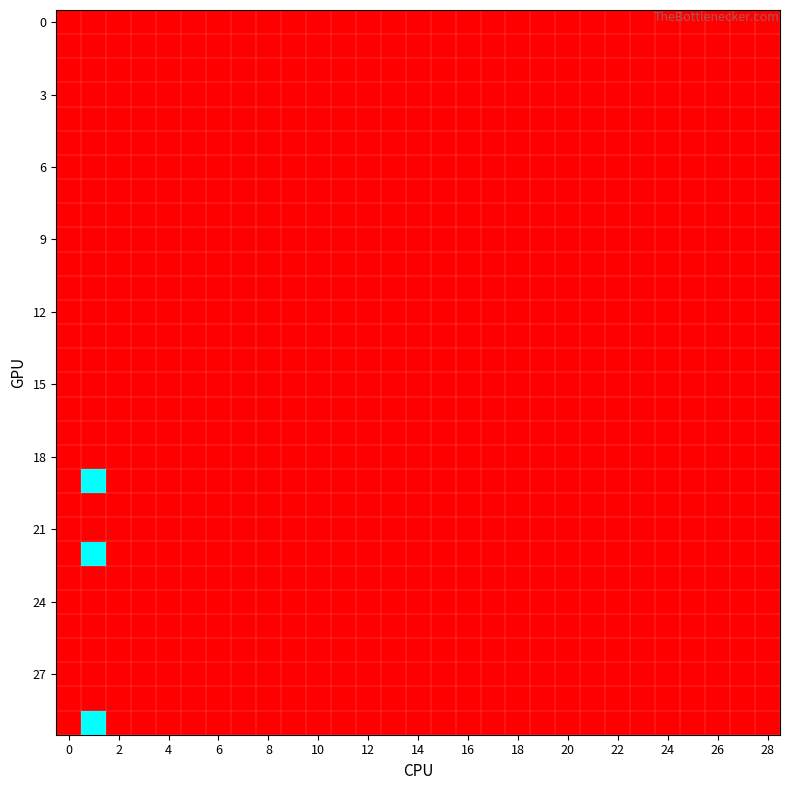

Reading right to left, extract all data points from this chart.

row_0: 0	0	0	0	0	0	0	0	0	0	0	0	0	0	0	0	0	0	0	0	0	0	0	0	0	0	0	0	0
row_1: 0	0	0	0	0	0	0	0	0	0	0	0	0	0	0	0	0	0	0	0	0	0	0	0	0	0	0	0	0
row_2: 0	0	0	0	0	0	0	0	0	0	0	0	0	0	0	0	0	0	0	0	0	0	0	0	0	0	0	0	0
row_3: 0	0	0	0	0	0	0	0	0	0	0	0	0	0	0	0	0	0	0	0	0	0	0	0	0	0	0	0	0
row_4: 0	0	0	0	0	0	0	0	0	0	0	0	0	0	0	0	0	0	0	0	0	0	0	0	0	0	0	0	0
row_5: 0	0	0	0	0	0	0	0	0	0	0	0	0	0	0	0	0	0	0	0	0	0	0	0	0	0	0	0	0
row_6: 0	0	0	0	0	0	0	0	0	0	0	0	0	0	0	0	0	0	0	0	0	0	0	0	0	0	0	0	0
row_7: 0	0	0	0	0	0	0	0	0	0	0	0	0	0	0	0	0	0	0	0	0	0	0	0	0	0	0	0	0
row_8: 0	0	0	0	0	0	0	0	0	0	0	0	0	0	0	0	0	0	0	0	0	0	0	0	0	0	0	0	0
row_9: 0	0	0	0	0	0	0	0	0	0	0	0	0	0	0	0	0	0	0	0	0	0	0	0	0	0	0	0	0
row_10: 0	0	0	0	0	0	0	0	0	0	0	0	0	0	0	0	0	0	0	0	0	0	0	0	0	0	0	0	0
row_11: 0	0	0	0	0	0	0	0	0	0	0	0	0	0	0	0	0	0	0	0	0	0	0	0	0	0	0	0	0
row_12: 0	0	0	0	0	0	0	0	0	0	0	0	0	0	0	0	0	0	0	0	0	0	0	0	0	0	0	0	0
row_13: 0	0	0	0	0	0	0	0	0	0	0	0	0	0	0	0	0	0	0	0	0	0	0	0	0	0	0	0	0
row_14: 0	0	0	0	0	0	0	0	0	0	0	0	0	0	0	0	0	0	0	0	0	0	0	0	0	0	0	0	0
row_15: 0	0	0	0	0	0	0	0	0	0	0	0	0	0	0	0	0	0	0	0	0	0	0	0	0	0	0	0	0
row_16: 0	0	0	0	0	0	0	0	0	0	0	0	0	0	0	0	0	0	0	0	0	0	0	0	0	0	0	0	0
row_17: 0	0	0	0	0	0	0	0	0	0	0	0	0	0	0	0	0	0	0	0	0	0	0	0	0	0	0	0	0
row_18: 0	0	0	0	0	0	0	0	0	0	0	0	0	0	0	0	0	0	0	0	0	0	0	0	0	0	0	0	0
row_19: 0	0	0	0	0	0	0	0	0	0	0	0	0	0	0	0	0	0	0	0	0	0	0	0	0	0	0	1	0
row_20: 0	0	0	0	0	0	0	0	0	0	0	0	0	0	0	0	0	0	0	0	0	0	0	0	0	0	0	0	0
row_21: 0	0	0	0	0	0	0	0	0	0	0	0	0	0	0	0	0	0	0	0	0	0	0	0	0	0	0	0	0
row_22: 0	0	0	0	0	0	0	0	0	0	0	0	0	0	0	0	0	0	0	0	0	0	0	0	0	0	0	1	0
row_23: 0	0	0	0	0	0	0	0	0	0	0	0	0	0	0	0	0	0	0	0	0	0	0	0	0	0	0	0	0
row_24: 0	0	0	0	0	0	0	0	0	0	0	0	0	0	0	0	0	0	0	0	0	0	0	0	0	0	0	0	0
row_25: 0	0	0	0	0	0	0	0	0	0	0	0	0	0	0	0	0	0	0	0	0	0	0	0	0	0	0	0	0
row_26: 0	0	0	0	0	0	0	0	0	0	0	0	0	0	0	0	0	0	0	0	0	0	0	0	0	0	0	0	0
row_27: 0	0	0	0	0	0	0	0	0	0	0	0	0	0	0	0	0	0	0	0	0	0	0	0	0	0	0	0	0
row_28: 0	0	0	0	0	0	0	0	0	0	0	0	0	0	0	0	0	0	0	0	0	0	0	0	0	0	0	0	0
row_29: 0	0	0	0	0	0	0	0	0	0	0	0	0	0	0	0	0	0	0	0	0	0	0	0	0	0	0	1	0